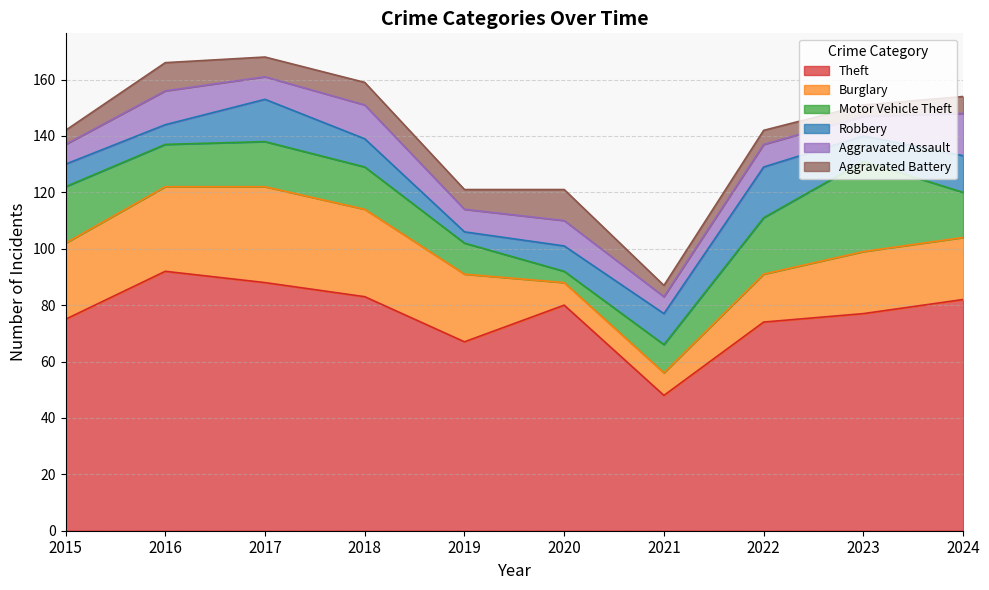

True or false: Burglary and Robbery cross at least once.

True